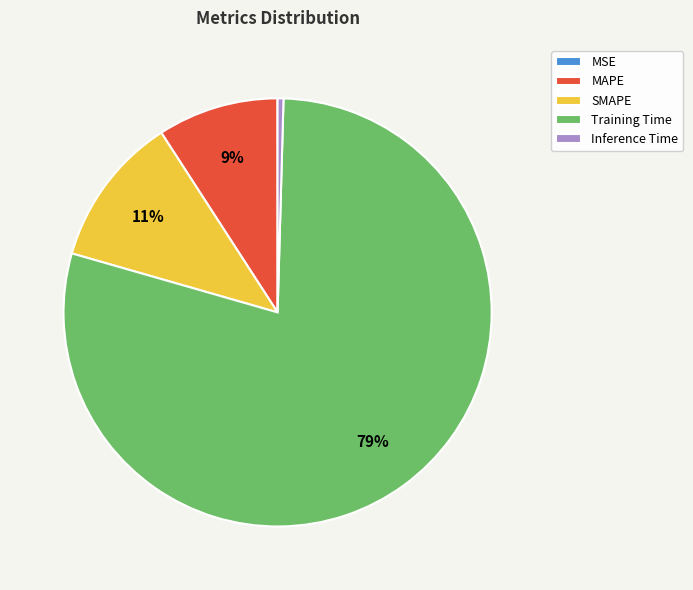

To the nearest percent, what is the average slice percentage?

20%